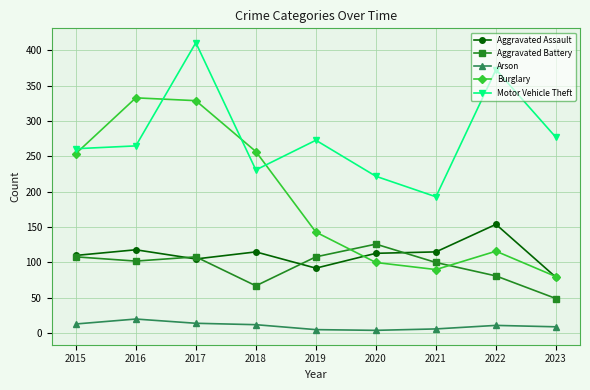

What is the greatest value displayed?

411